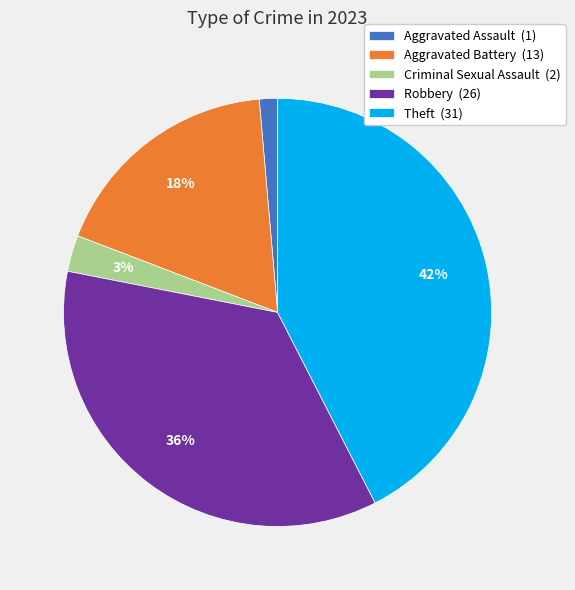

Does any single category account for the majority?

No